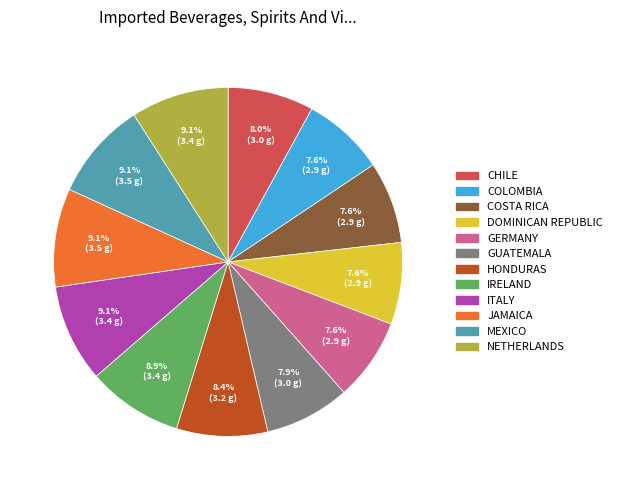

Is there a majority slice in this chart?

No